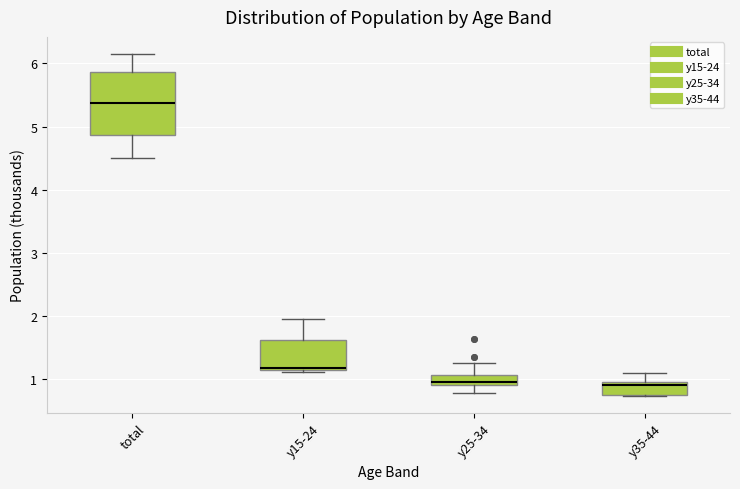

Reading left to right, transcribe this box plot: for each box, give where its median line is, the range the box spans, and where its two whiskers end, as read against the y-axis. The values are not printed on the chart, so give them approximately, as read against the axis.

total: median 5.4, box 4.9 to 5.9, whiskers 4.5 to 6.1
y15-24: median 1.2 (drawn on the box's lower edge), box 1.2 to 1.6, whiskers 1.1 to 2.0
y25-34: median 1.0, box 0.9 to 1.1, whiskers 0.8 to 1.3
y35-44: median 0.9, box 0.8 to 1.0, whiskers 0.7 to 1.1